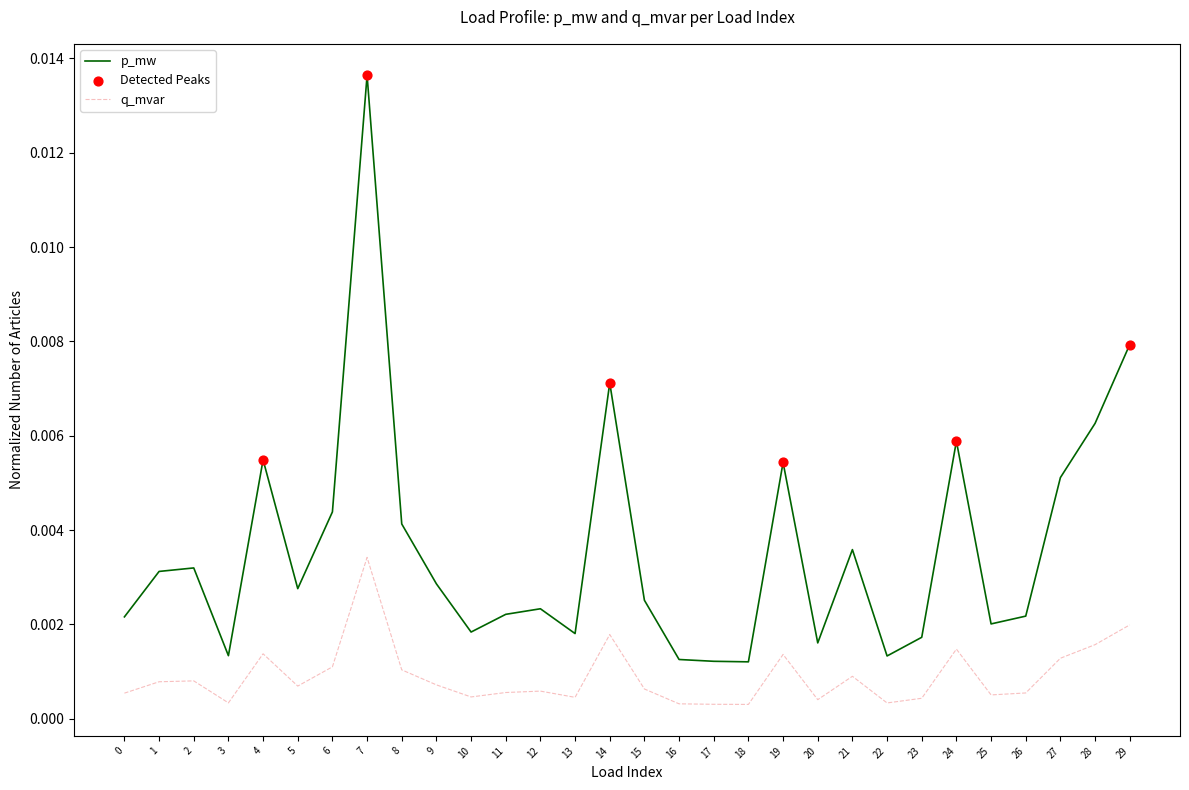

Which series has the widest spread of values?

p_mw